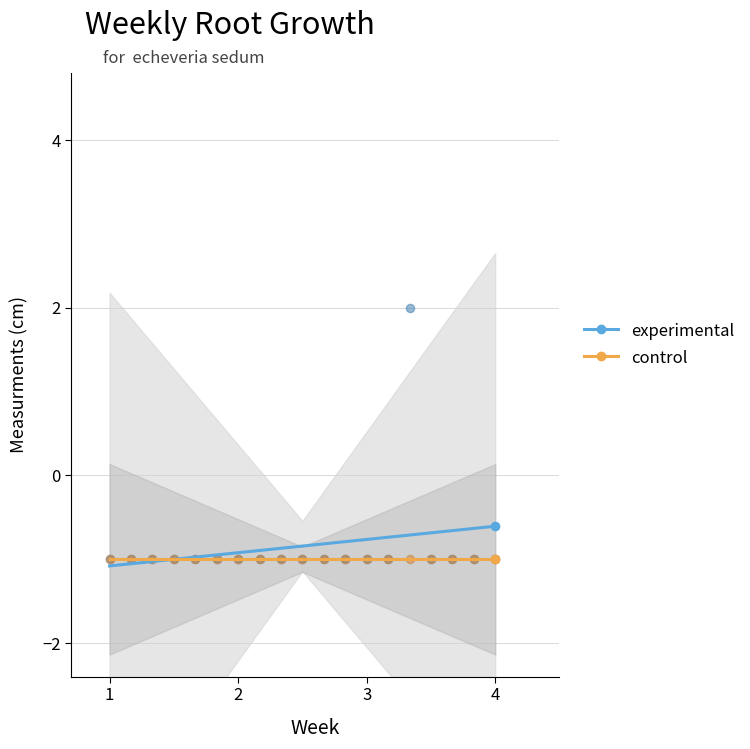

What is the highest value of the experimental series?

-0.6